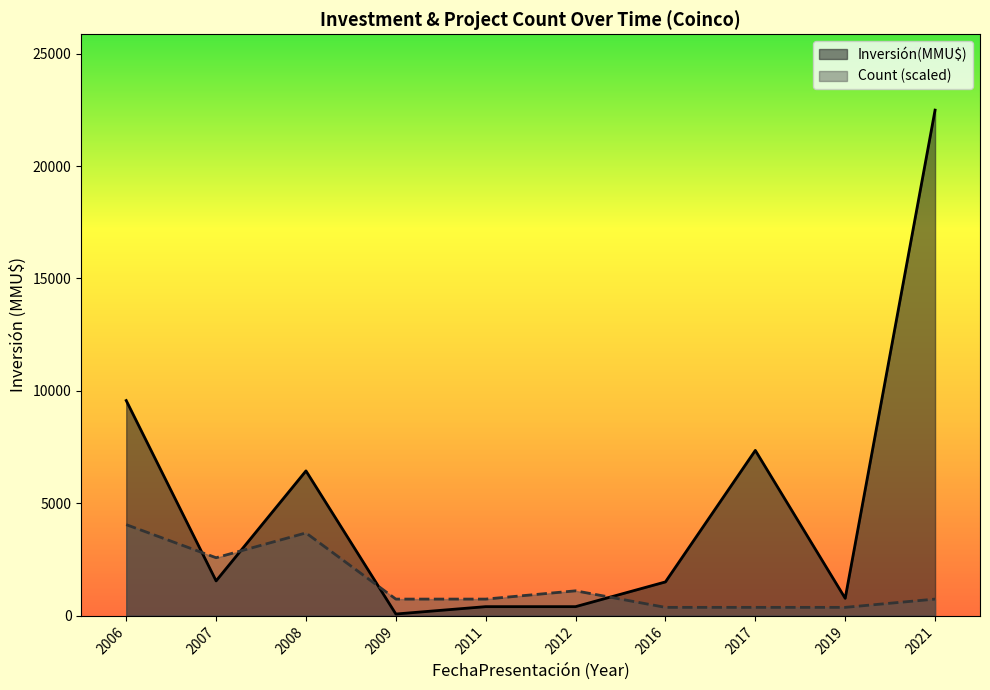

List the series in order of their peak value, lowest first.

Count (scaled), Inversión(MMU$)